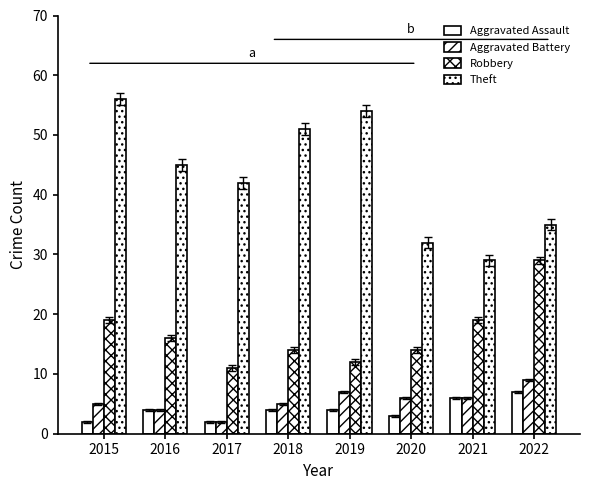

Count the number of categories in the chart.

8